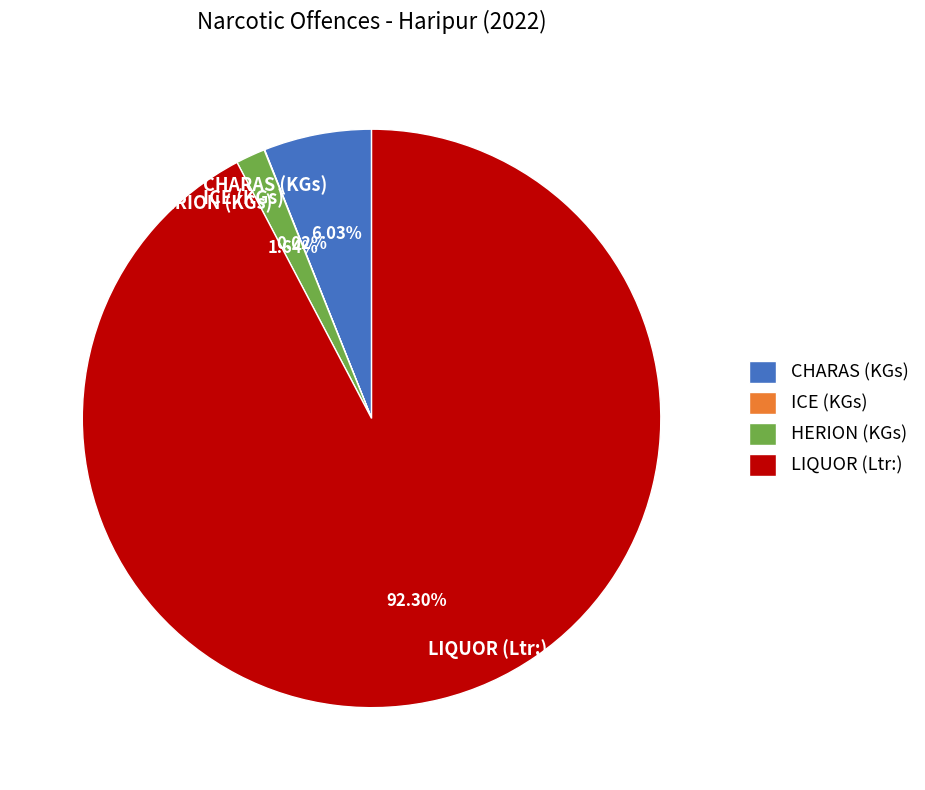

Between HERION (KGs) and LIQUOR (Ltr:), which is larger?

LIQUOR (Ltr:)